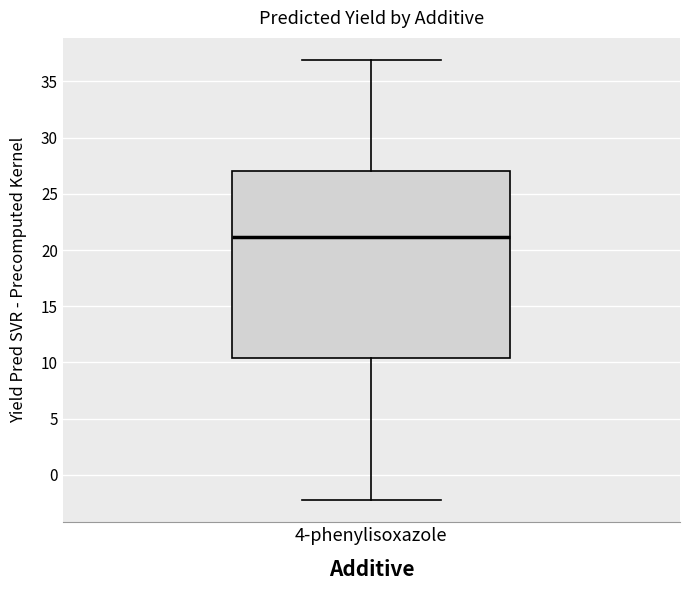

Transcribe this box plot: give where the median line is, the range the box spans, and where the two whiskers end, as read against the y-axis. The values are not printed on the chart, so give them approximately, as read against the axis.

median 21.0, box 10.5 to 27.0, whiskers -2.5 to 37.0